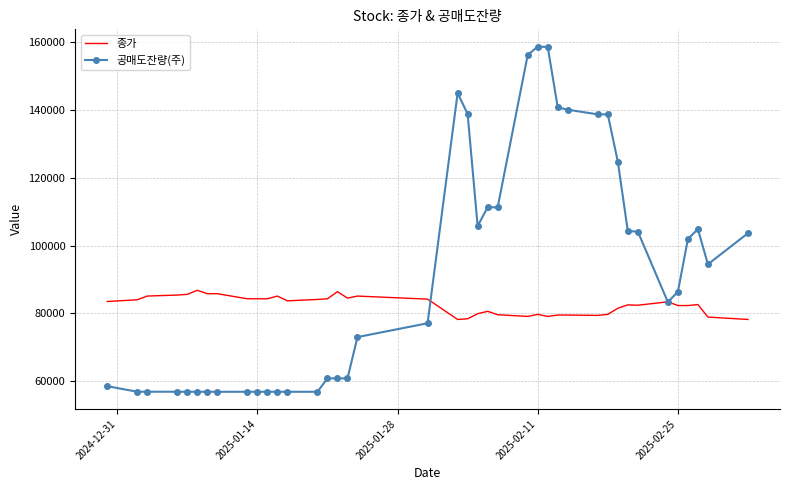

What is the difference between the second highest and second lowest values in the 공매도잔량(주) series?

101717